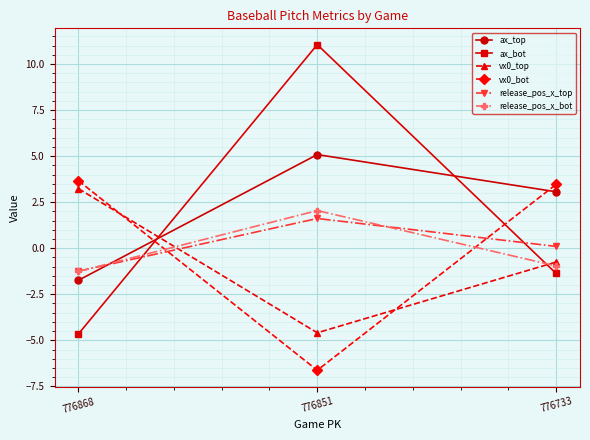

Between 776868 and 776851, which series saw the biggest shift?

ax_bot